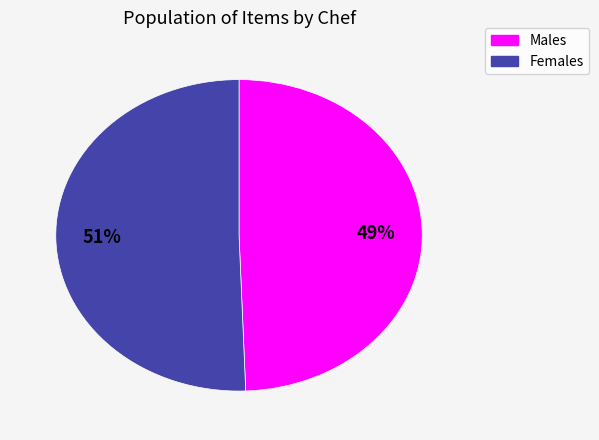

To the nearest percent, what is the average slice percentage?

50%